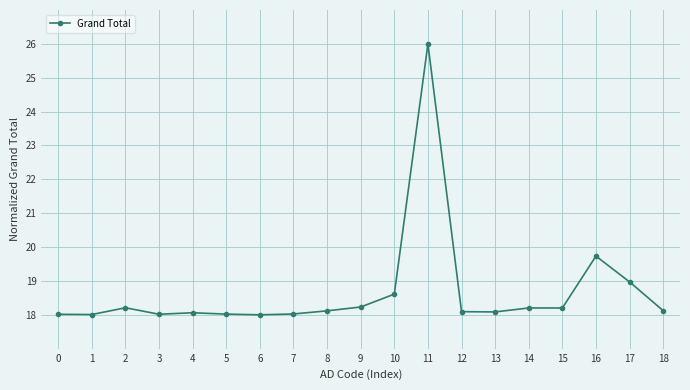

How many series are shown in this chart?

1